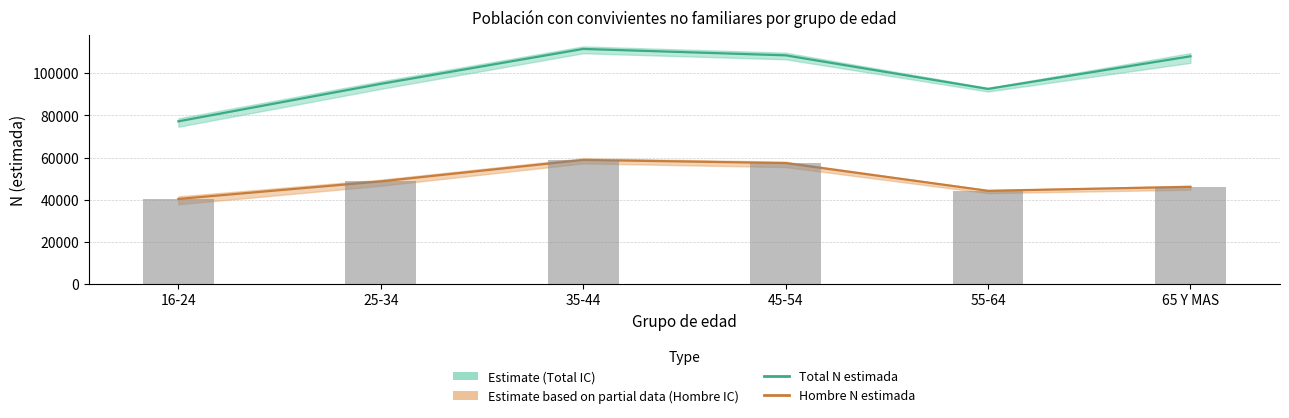

How many groups of bars are there?

6